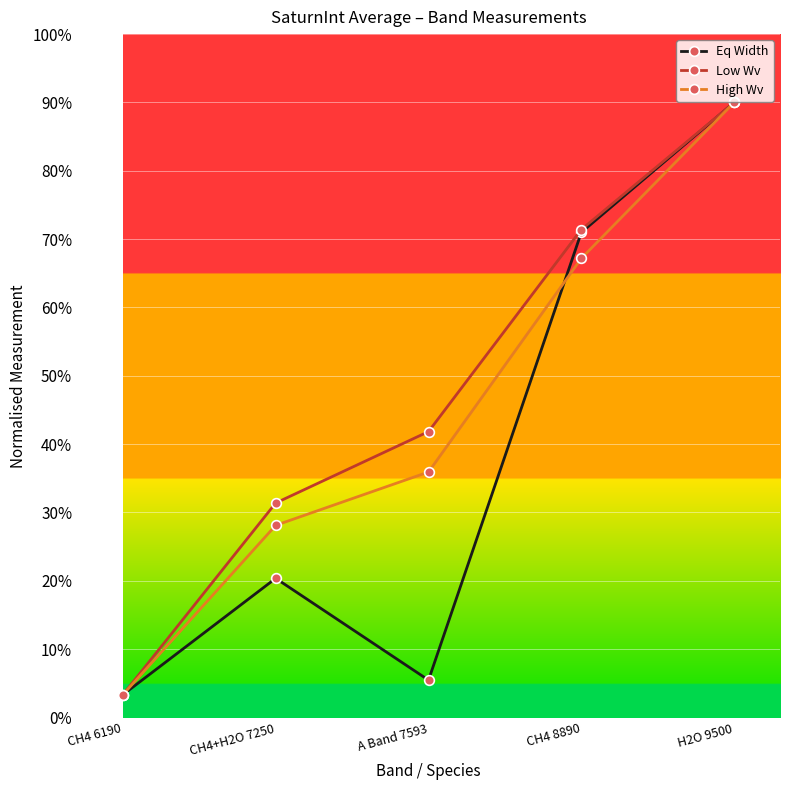

Is it true that High Wv equals 145.4 at CH4+H2O 7250?

False